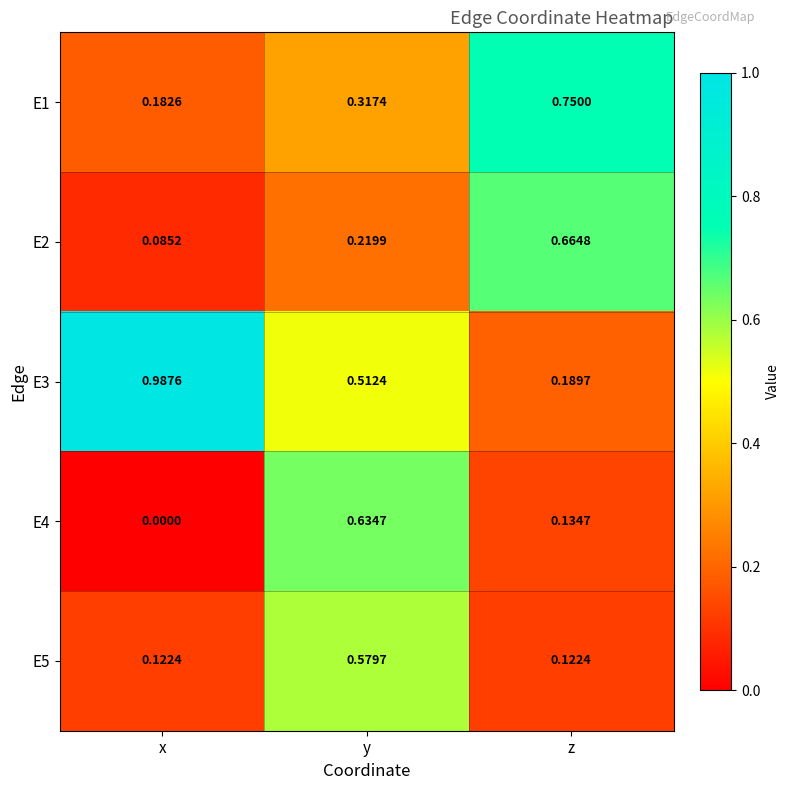

At which category is the sum across all series the highest?

y